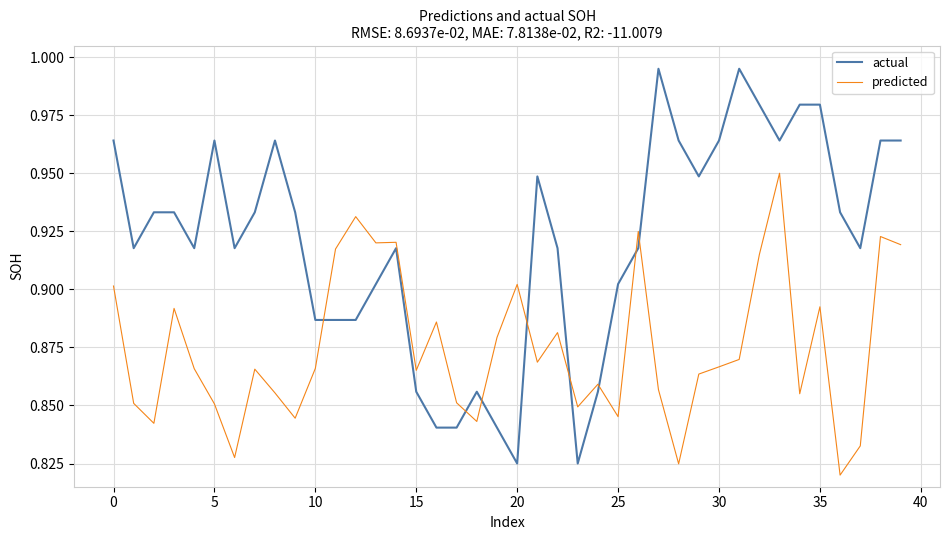

Which series has the widest spread of values?

actual